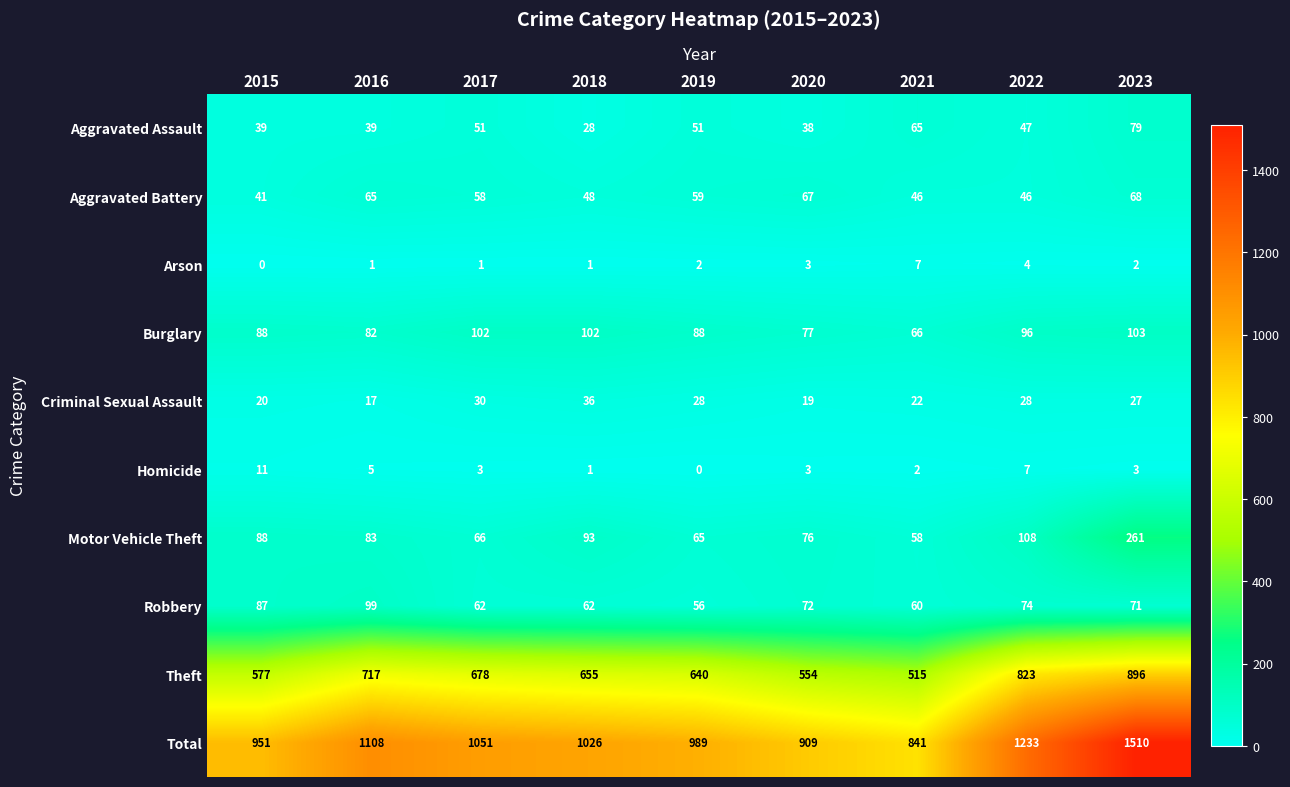

How many data points does each series have?

9